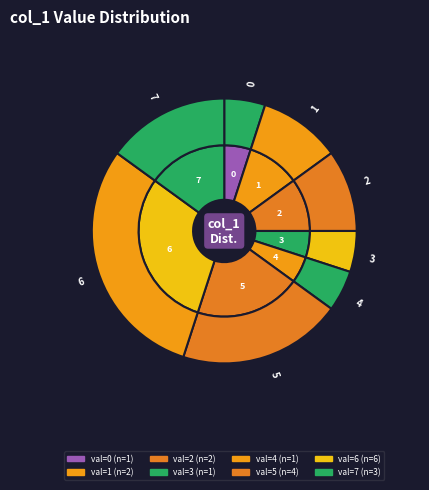

Which slice is the largest?

6